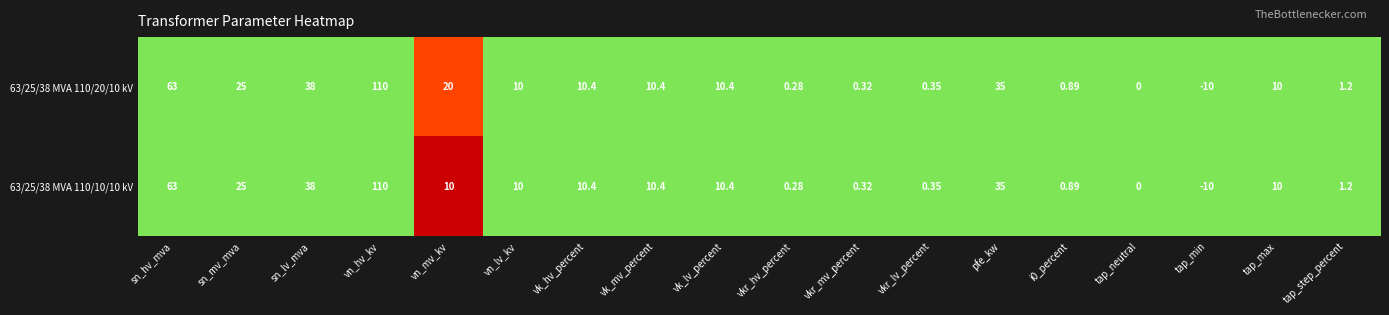

At which category is the sum across all series the highest?

vn_hv_kv